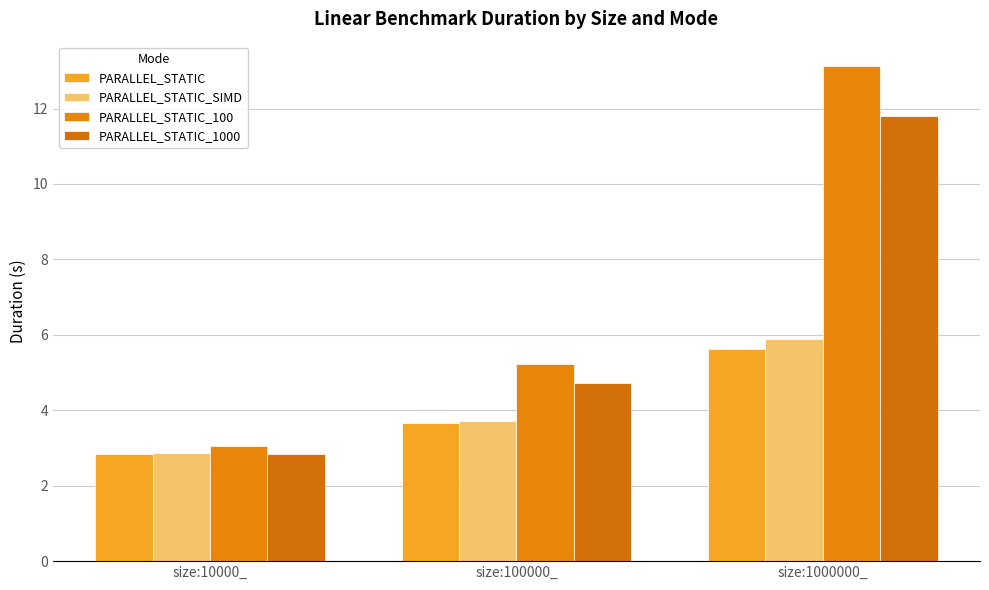

List the series in order of their peak value, highest first.

PARALLEL_STATIC_100, PARALLEL_STATIC_1000, PARALLEL_STATIC_SIMD, PARALLEL_STATIC